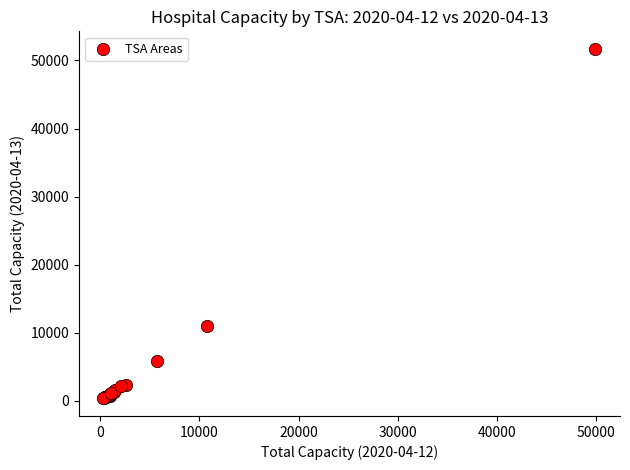

What Y value in the scatter plot is closest to 26021?

10973